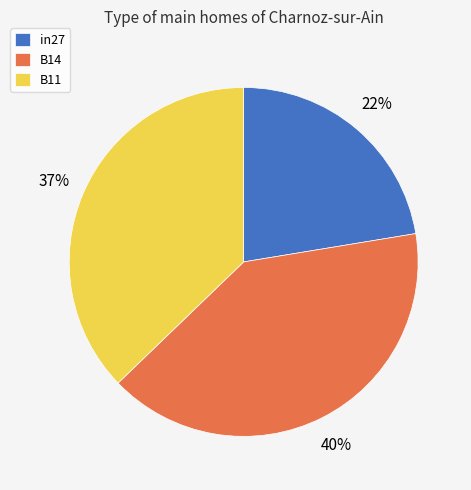

How many slices are in this pie chart?

3